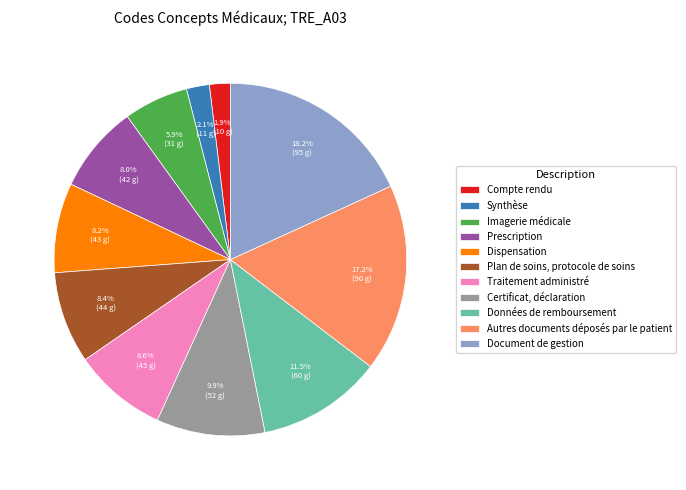

What is the largest slice in the pie chart?

Document de gestion